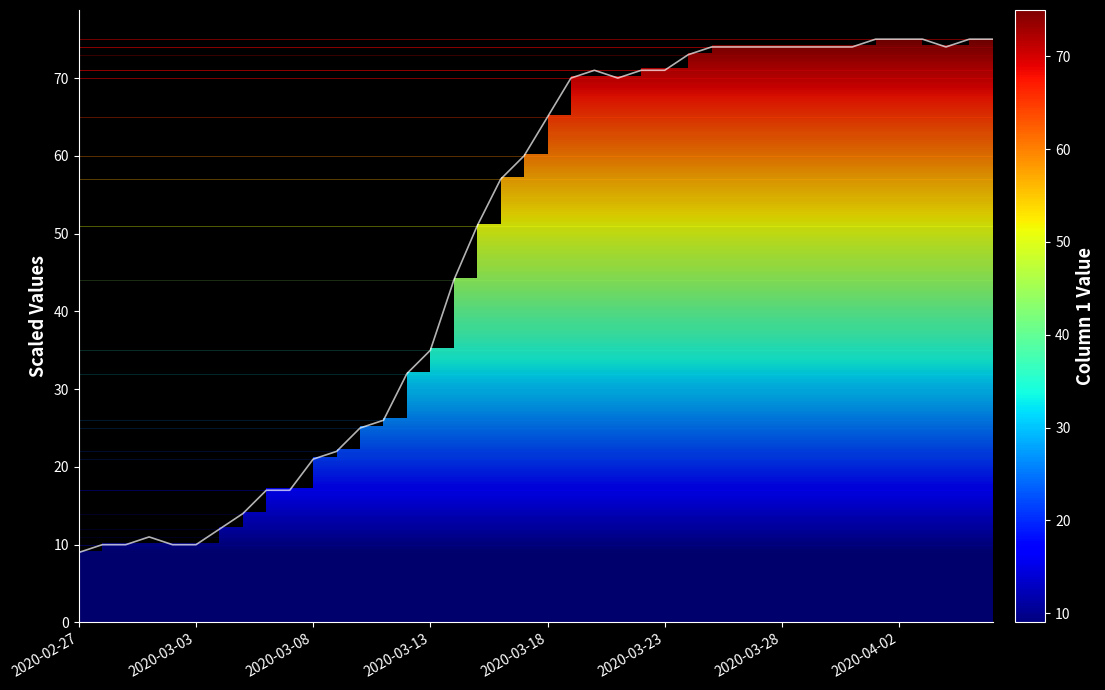

What is the difference between the maximum and minimum values?

66